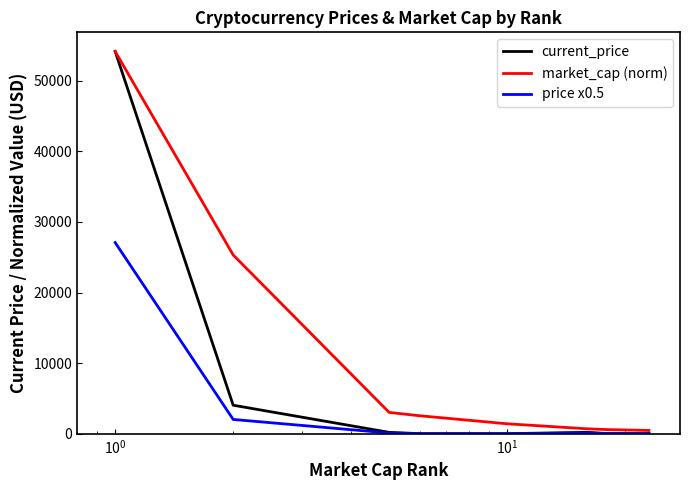

List the series in order of their overall mean, highest first.

market_cap (norm), current_price, price x0.5